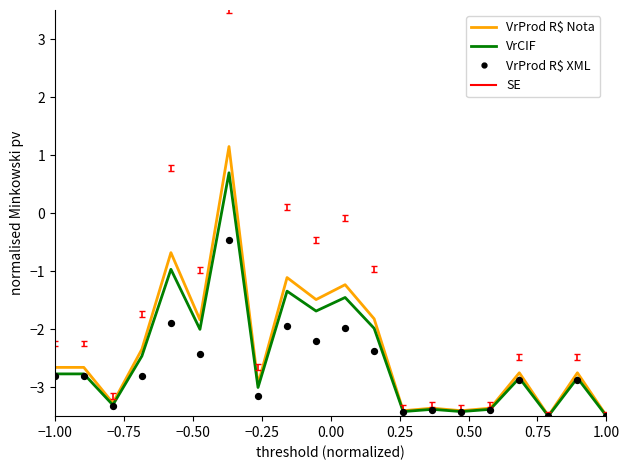

Which series reaches the minimum Y coordinate?

VrProd R$ XML